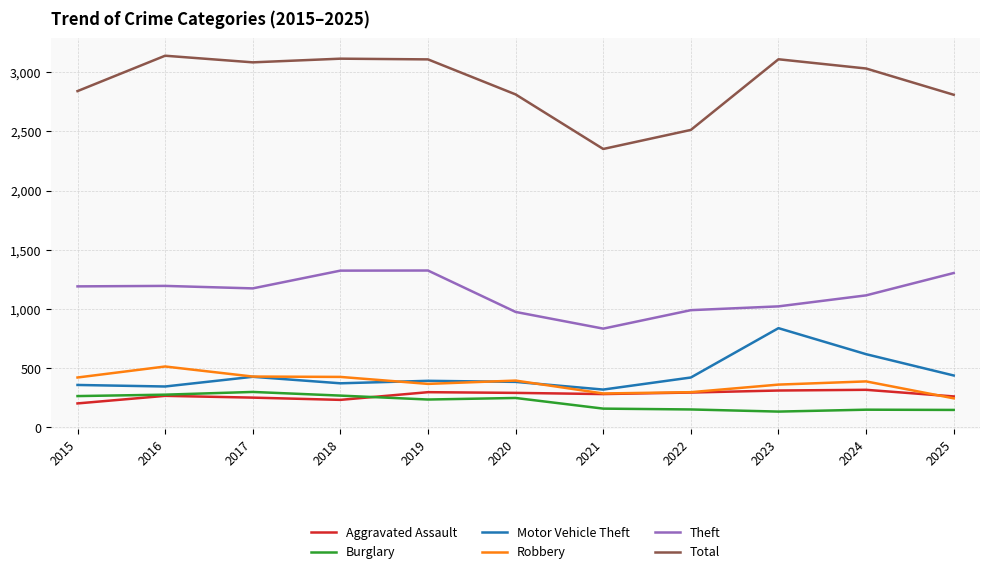

Which series has the largest total across all categories?

Total